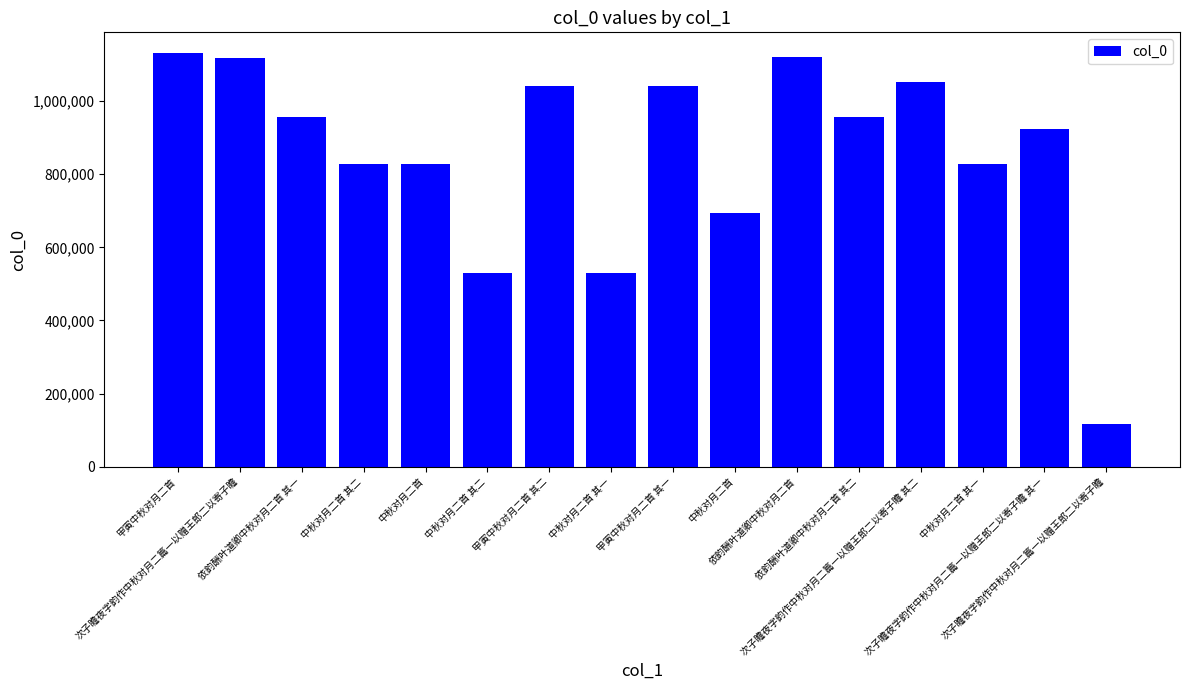

Is it true that the value at 中秋对月二首 is 829097?

True